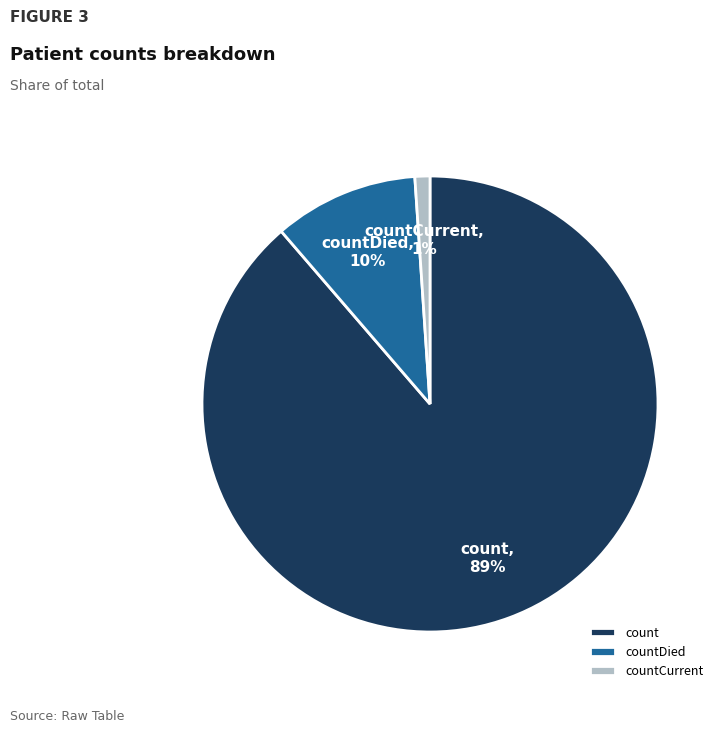

To the nearest percent, what is the combined percentage of countDied and countCurrent?

11%